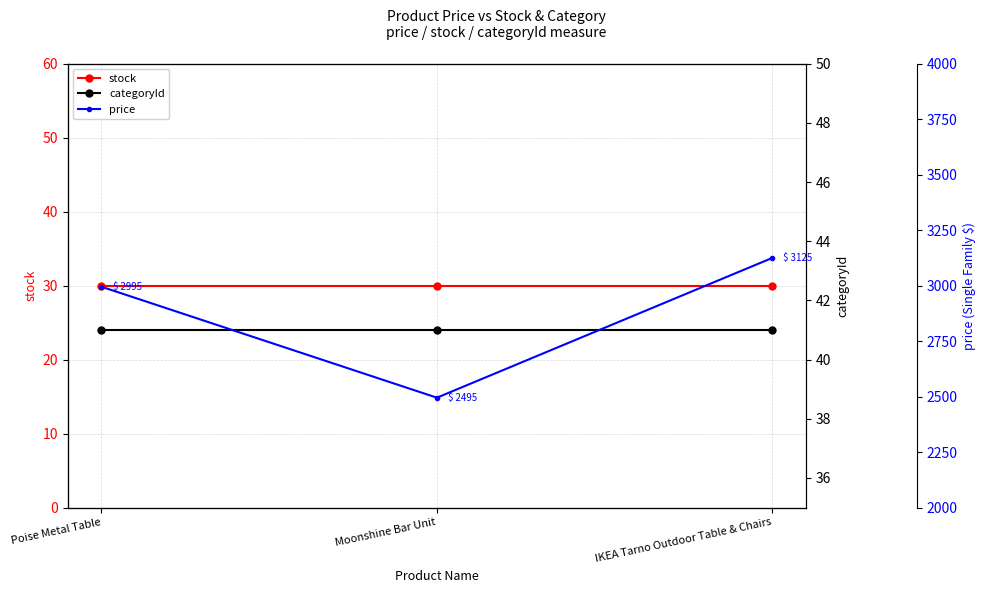

What is the label of the 3rd point from the left?

IKEA Tarno Outdoor Table & Chairs